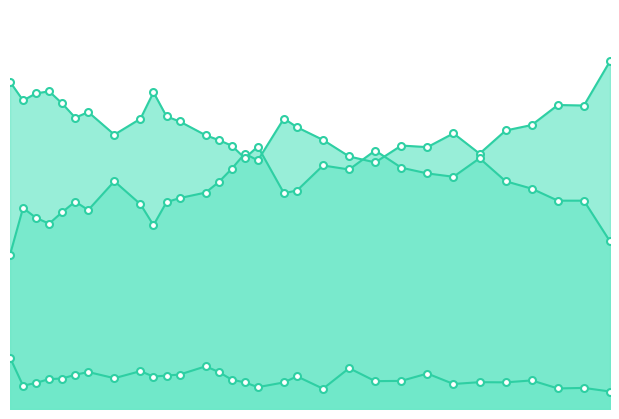

At which category is the sum across all series the highest?

1972